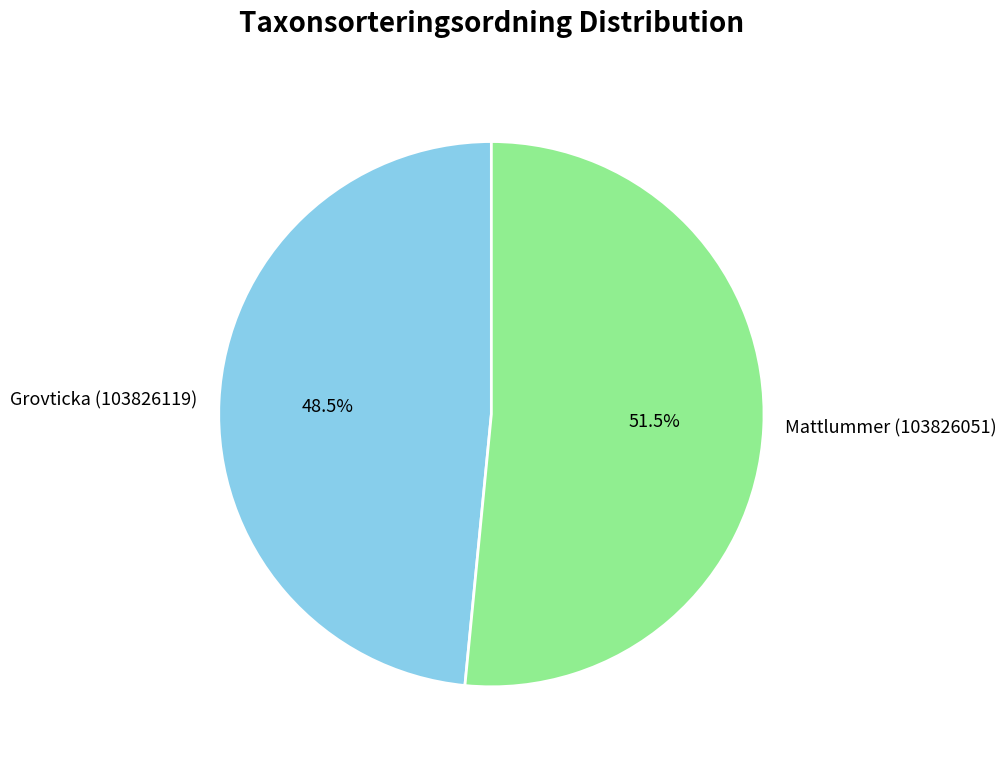

Count the number of slices in the pie.

2